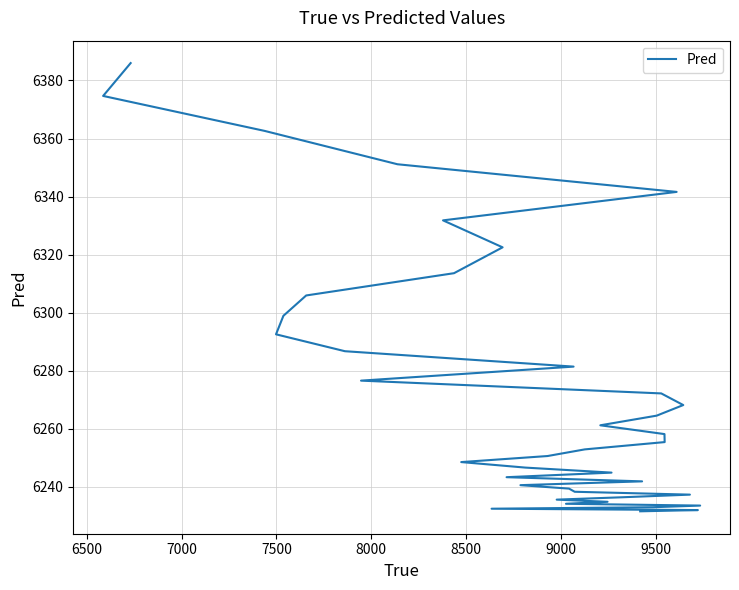

True or false: there are more than 1 points higher than both neighbors.

False